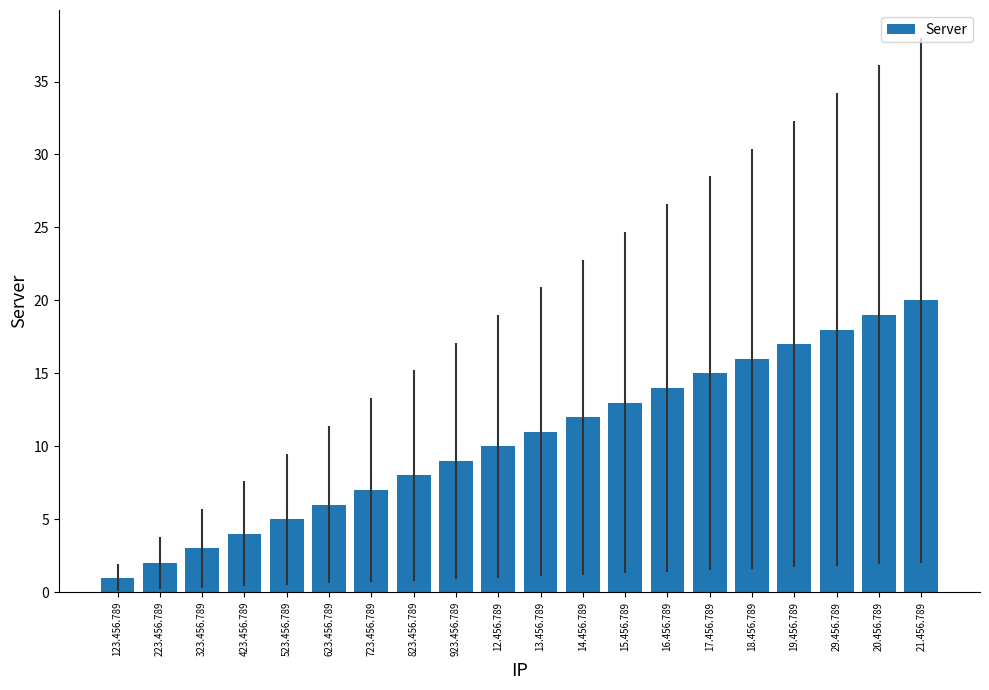

Is it true that the value at 14.456.789 is 12?

True